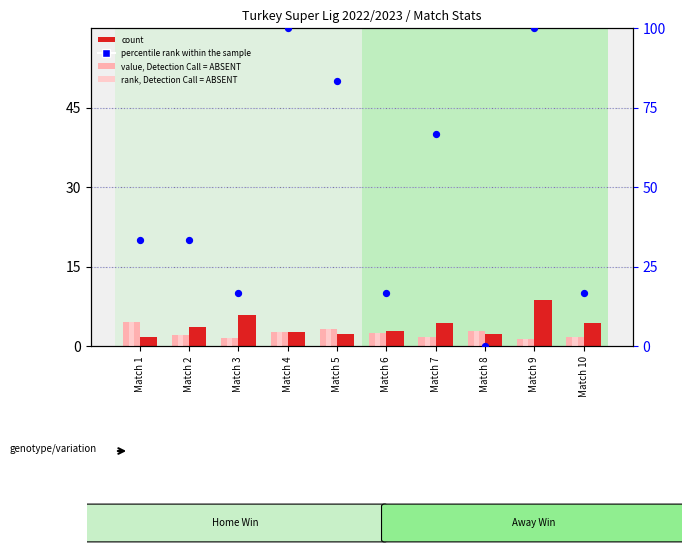

What are all the series names shown in the legend?

value, Detection Call = ABSENT, rank, Detection Call = ABSENT, count, percentile rank within the sample